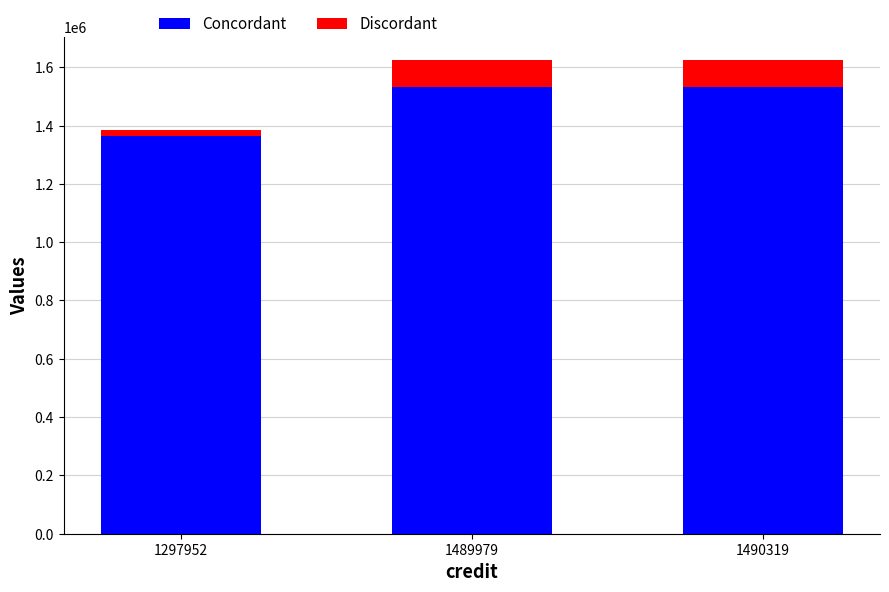

What is the maximum value for Concordant?

1533798